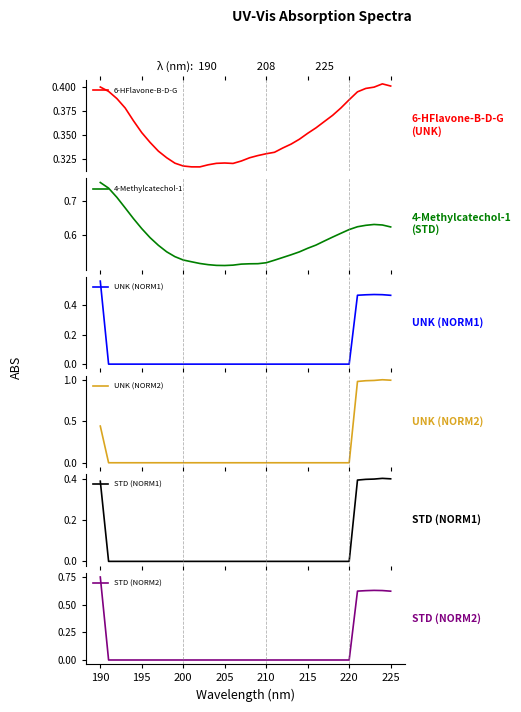

How many interior local valleys does the 6-HFlavone-B-D-G series have?

2